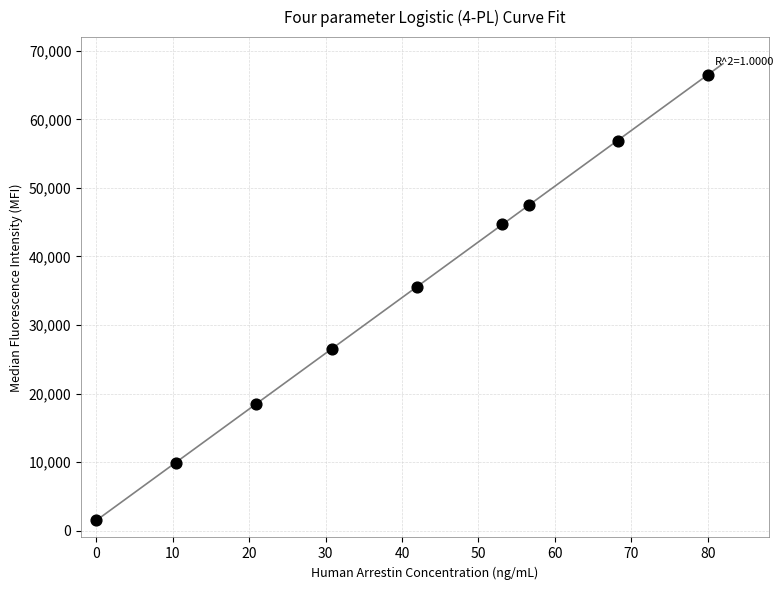

What Y value in the scatter plot is closest to 34000?

35549.6